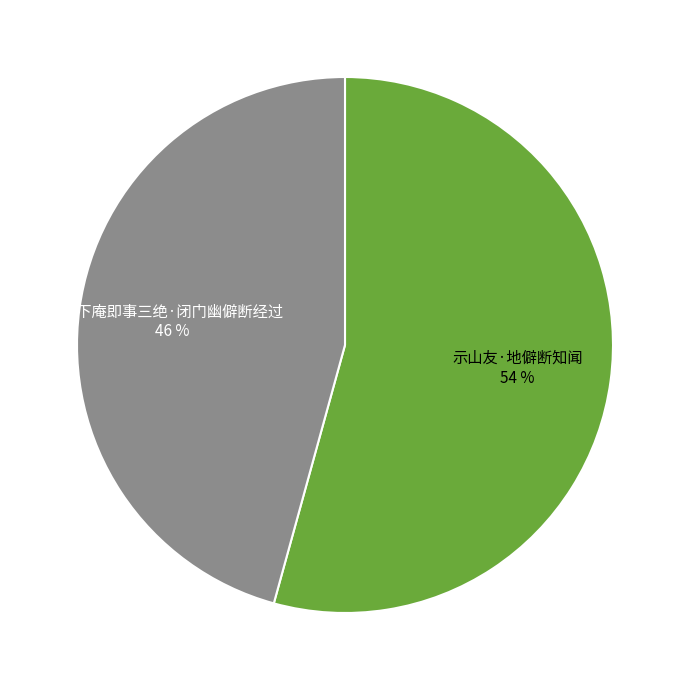

Do 示山友·地僻断知闻 and 放下庵即事三绝·闭门幽僻断经过 together represent more than half of the pie?

Yes